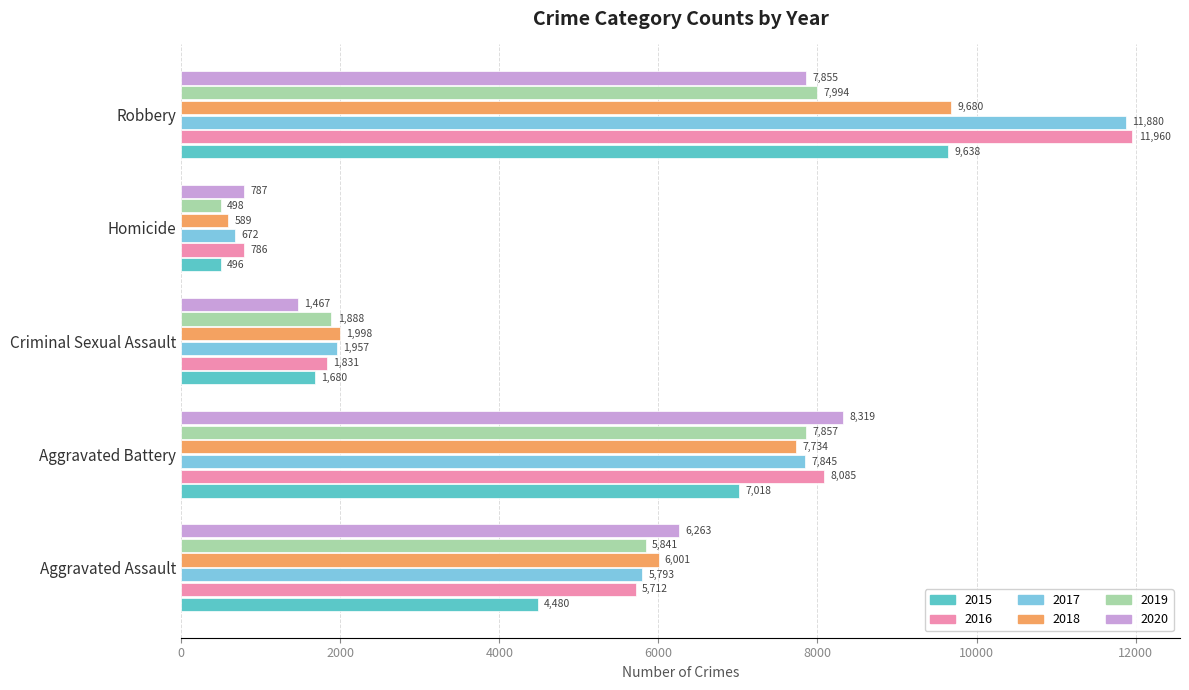

What is the spread (max minus min) of values at Robbery?

4105